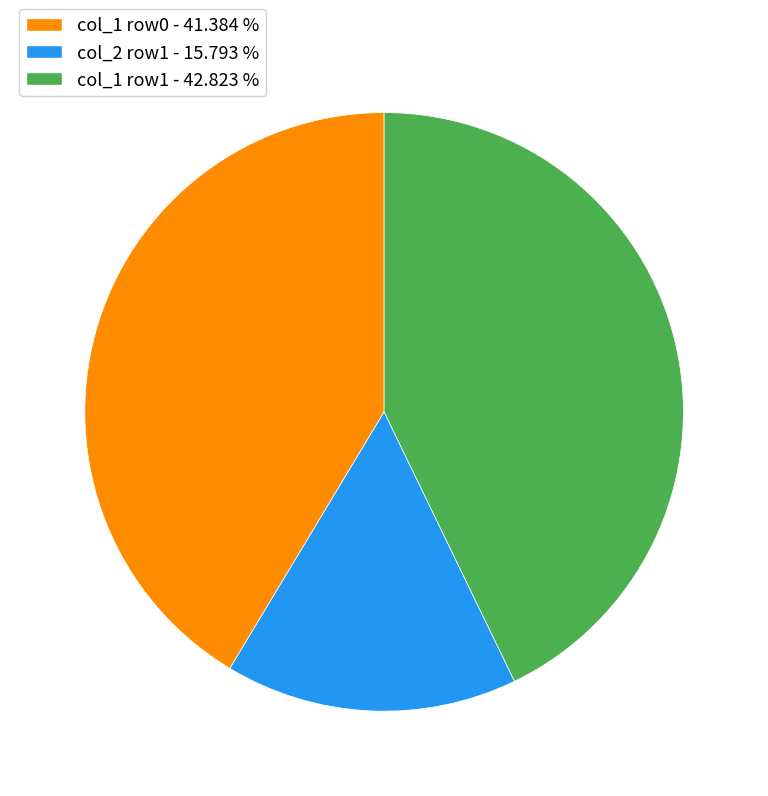

How many slices are in this pie chart?

3